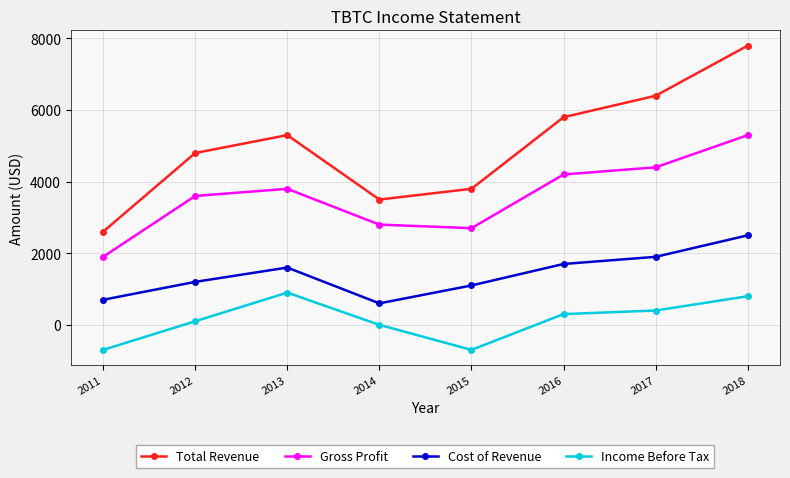

Reading left to right, list all the values displayed in this chart.

Total Revenue: 2011=2600	2012=4800	2013=5300	2014=3500	2015=3800	2016=5800	2017=6400	2018=7800
Gross Profit: 2011=1900	2012=3600	2013=3800	2014=2800	2015=2700	2016=4200	2017=4400	2018=5300
Cost of Revenue: 2011=700	2012=1200	2013=1600	2014=600	2015=1100	2016=1700	2017=1900	2018=2500
Income Before Tax: 2011=-700	2012=100	2013=900	2014=0	2015=-700	2016=300	2017=400	2018=800